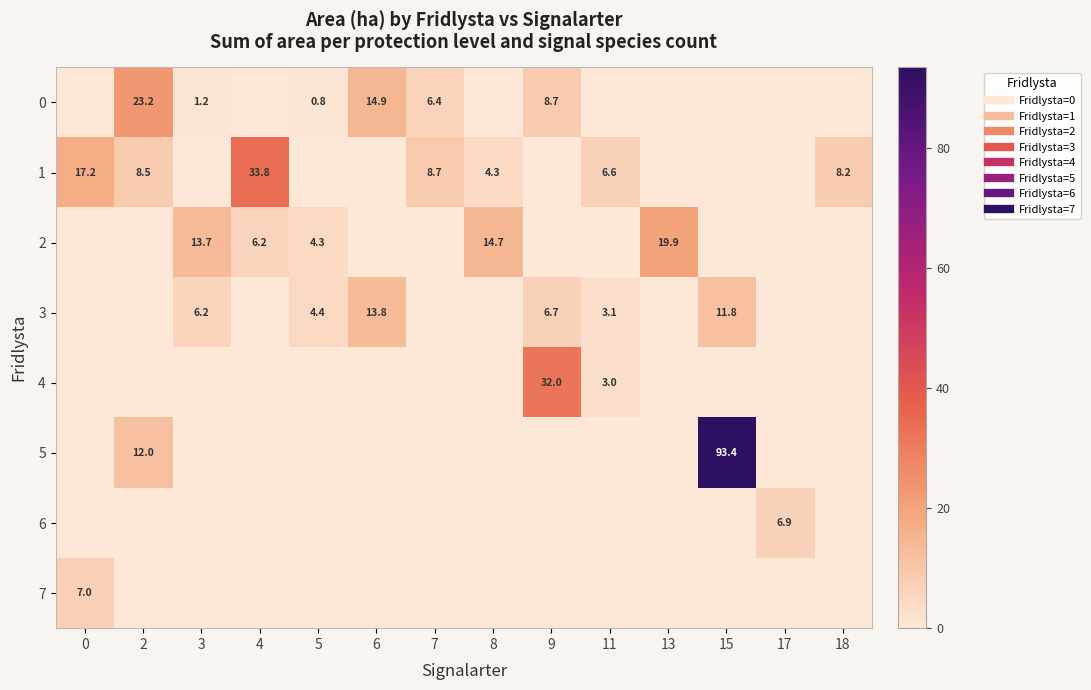

What is the average value of the 5 series?

7.5